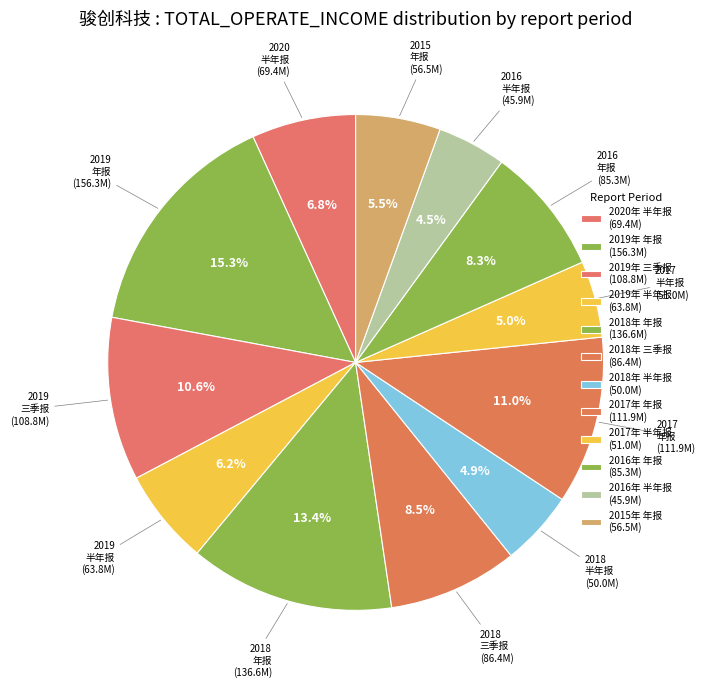

How many segments does this pie chart have?

12